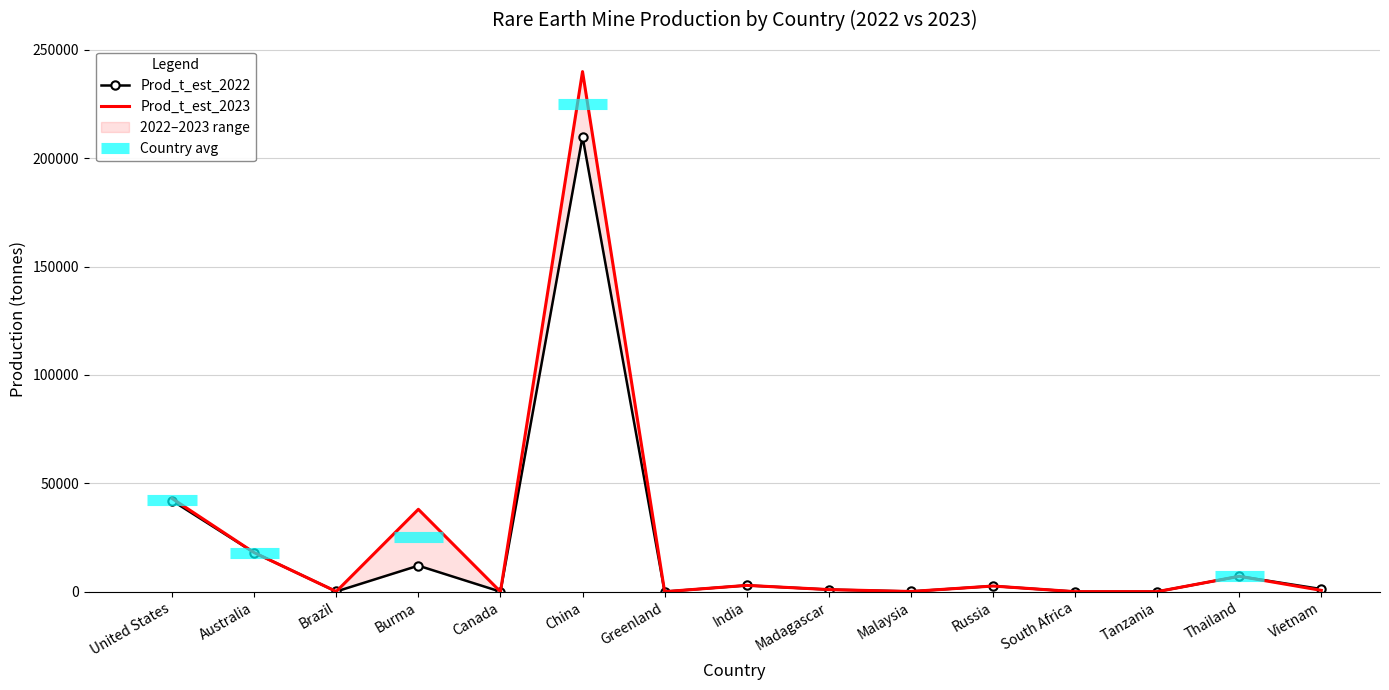

Which label corresponds to the largest value in the chart?

China